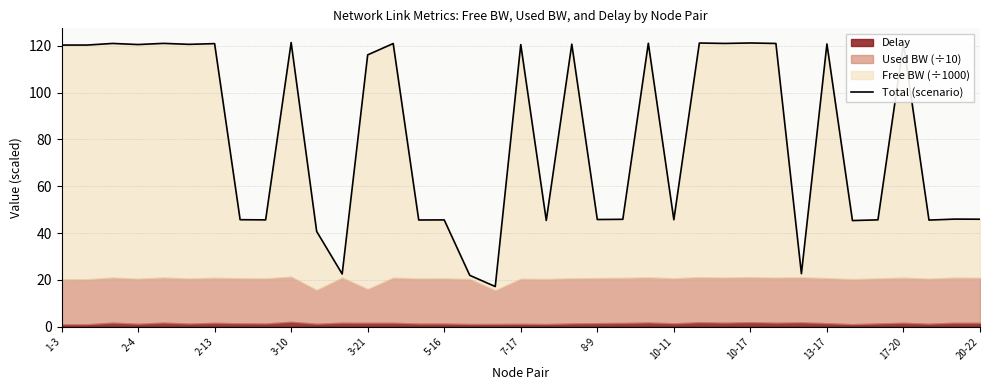

True or false: the data has more than 0 interior local peaks.

True